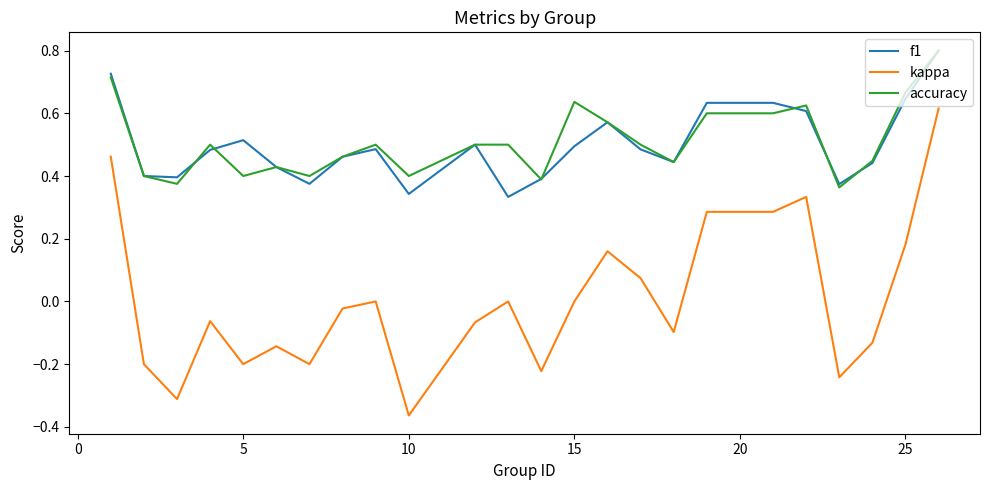

True or false: f1 and kappa intersect in this chart.

False